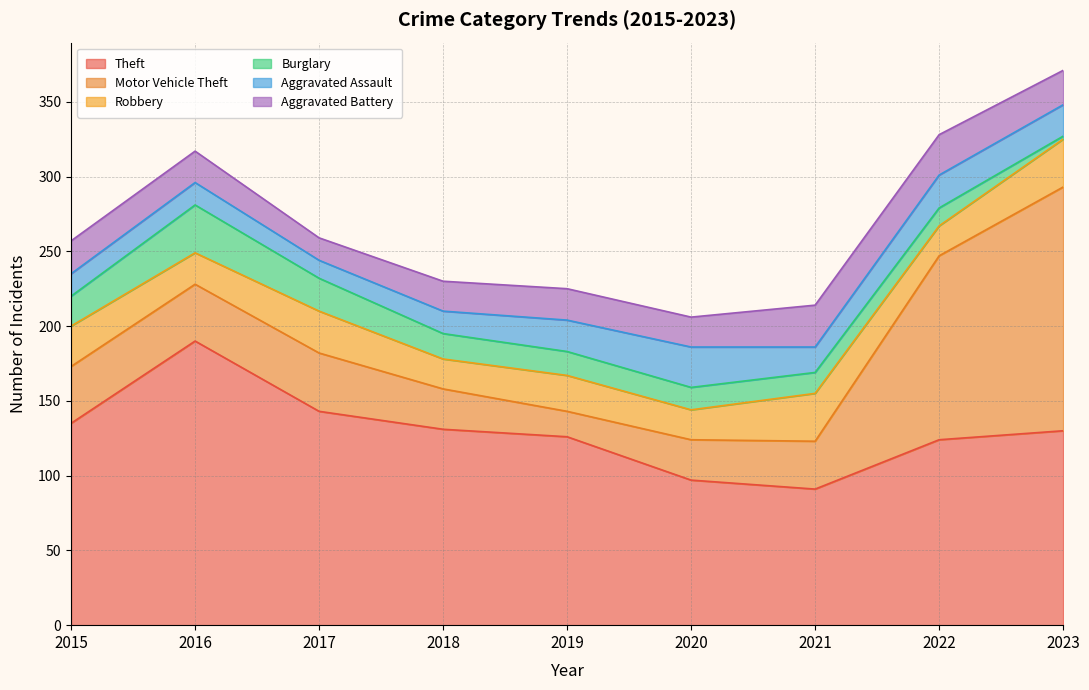

What are all the series names shown in the legend?

Theft, Motor Vehicle Theft, Robbery, Burglary, Aggravated Assault, Aggravated Battery